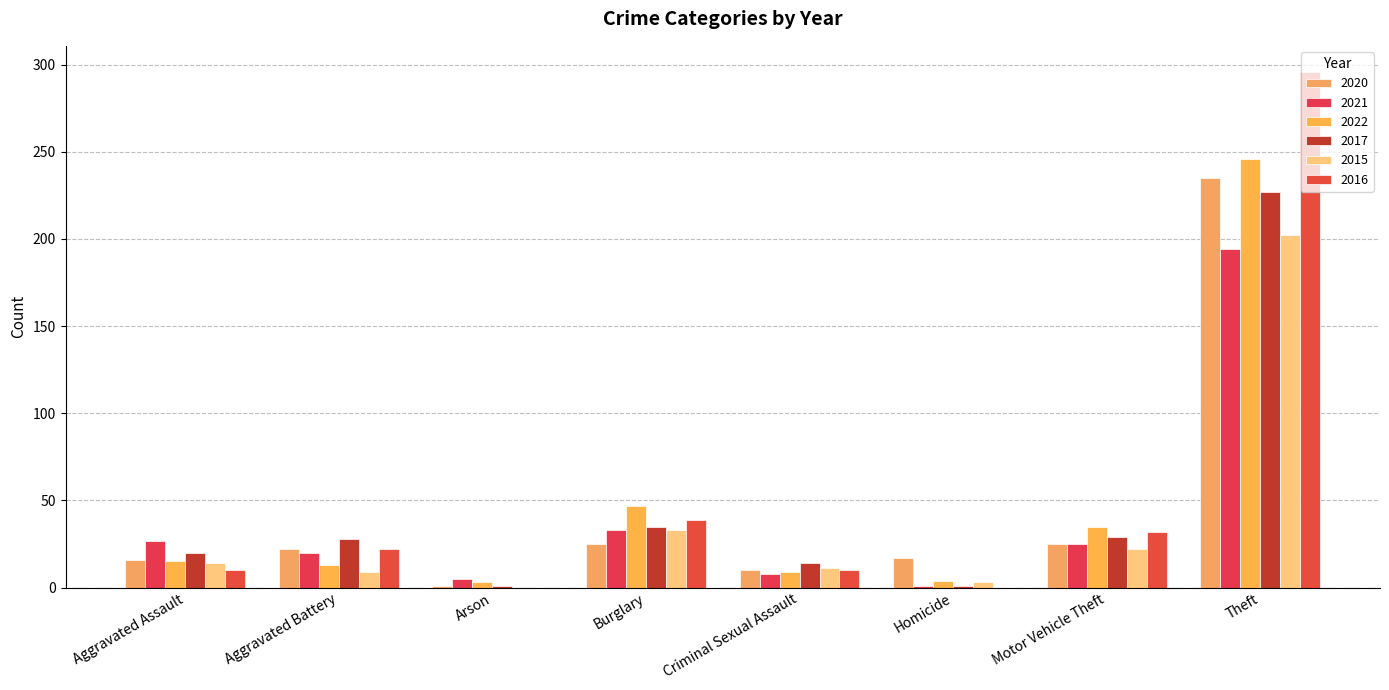

What is the average value of the 2021 series?

39